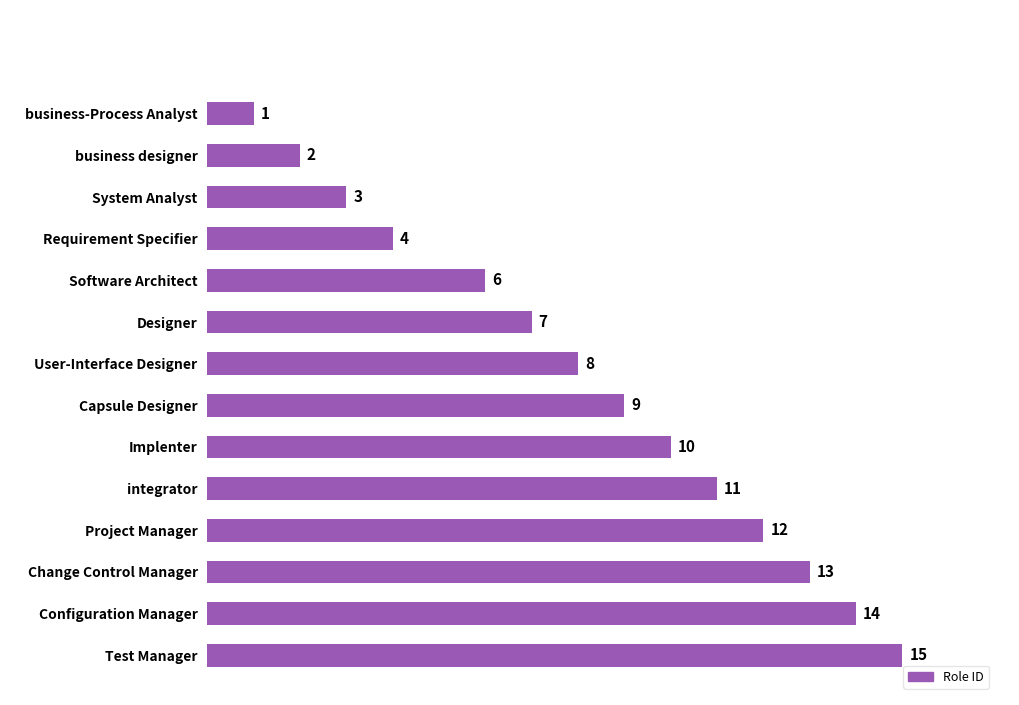

Are the bars horizontal?

Yes